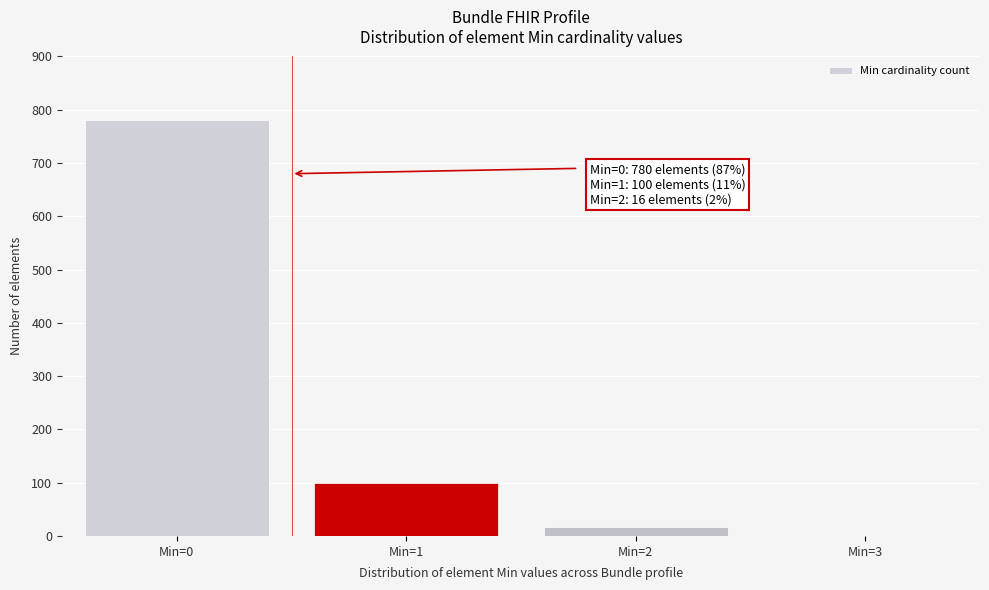

Reading left to right, transcribe all the data shown in this chart.

Min=0=780	Min=1=100	Min=2=16	Min=3=0